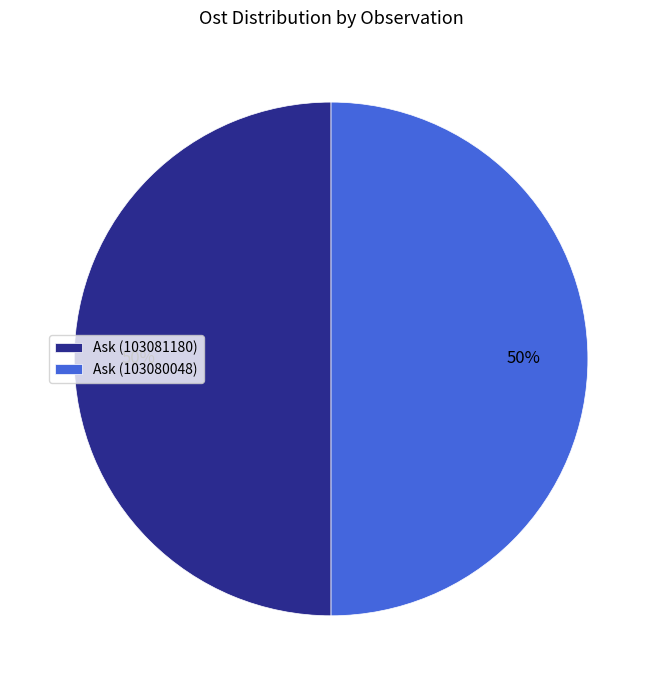

Is the sum of Ask (103081180) and Ask (103080048) greater than half?

Yes